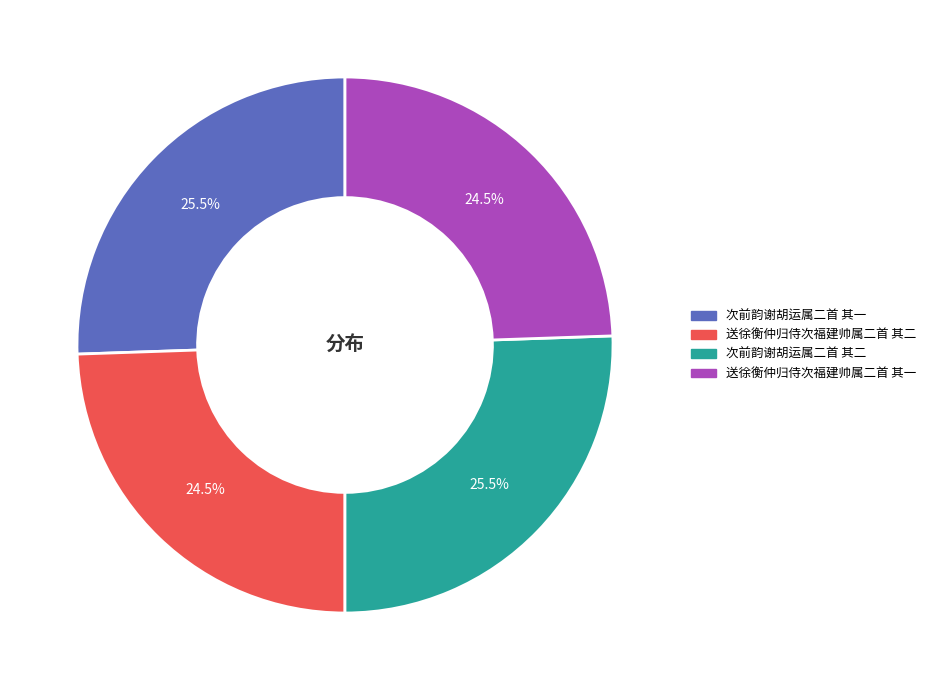

To the nearest percent, what is the difference between the largest and smallest slice percentages?

1%